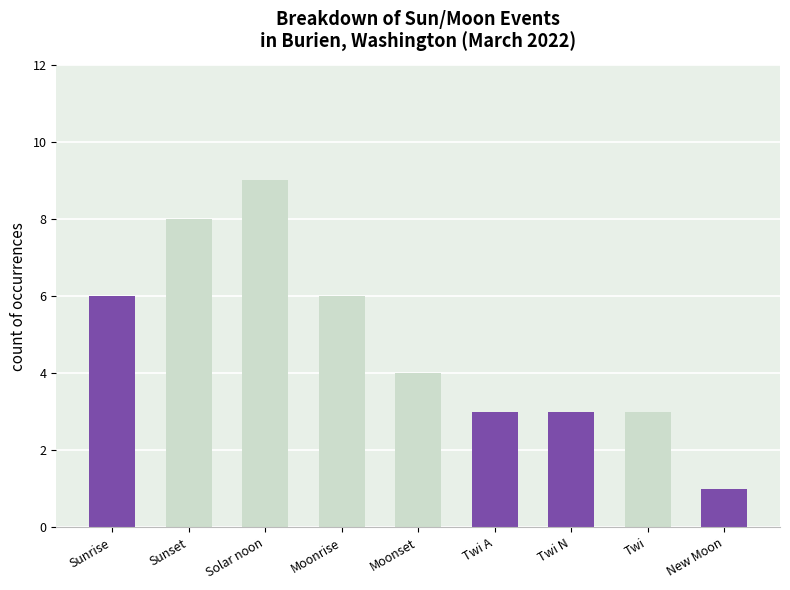

What is the average value?

5